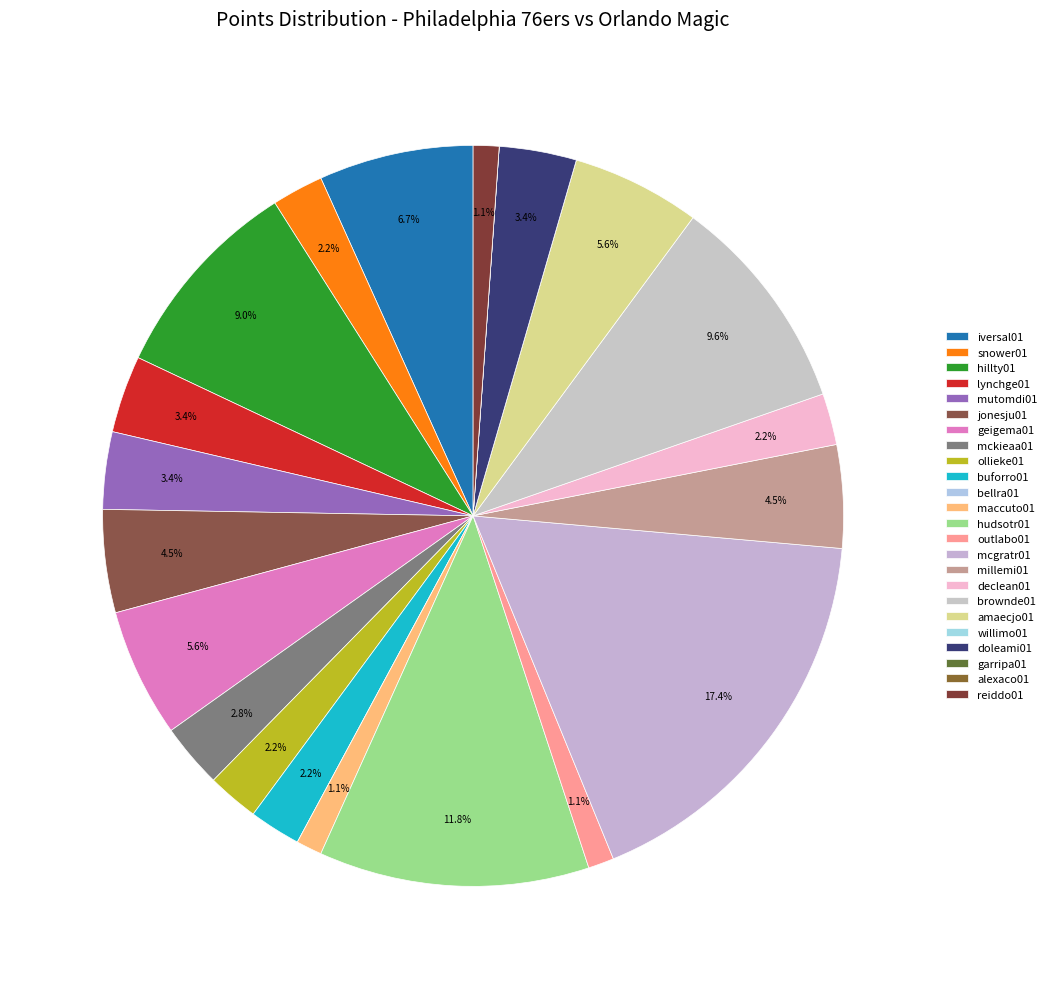

Approximately how many times larger is the value at hillty01 compared to mutomdi01?

2.7